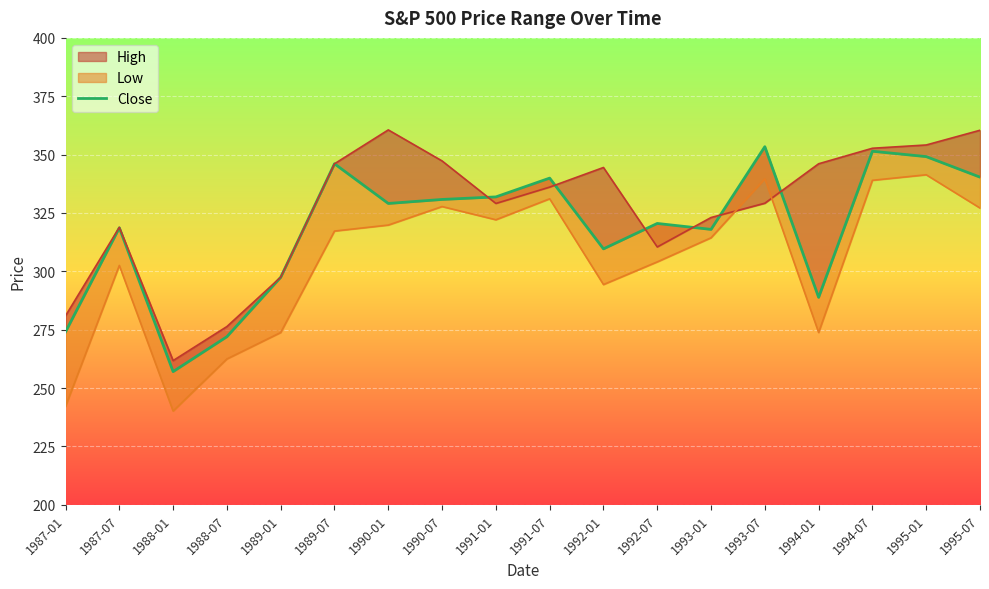

Reading left to right, extract all data points from this chart.

High: 1987-01=281.0	1987-07=318.9	1988-01=261.8	1988-07=276.4	1989-01=297.5	1989-07=346.1	1990-01=360.6	1990-07=347.3	1991-01=329.1	1991-07=336.1	1992-01=344.5	1992-07=310.4	1993-01=323.1	1993-07=329.2	1994-01=346.1	1994-07=352.7	1995-01=354.1	1995-07=360.4
Low: 1987-01=242.2	1987-07=302.5	1988-01=240.2	1988-07=262.5	1989-01=273.8	1989-07=317.3	1990-01=319.8	1990-07=327.8	1991-01=322.1	1991-07=331.1	1992-01=294.4	1992-07=304.1	1993-01=314.4	1993-07=339.6	1994-01=273.8	1994-07=339.0	1995-01=341.4	1995-07=327.1
Close: 1987-01=274.1	1987-07=318.7	1988-01=257.1	1988-07=272.0	1989-01=297.5	1989-07=346.1	1990-01=329.1	1990-07=330.8	1991-01=331.9	1991-07=339.9	1992-01=309.6	1992-07=320.5	1993-01=318.0	1993-07=353.4	1994-01=288.9	1994-07=351.4	1995-01=349.1	1995-07=340.4